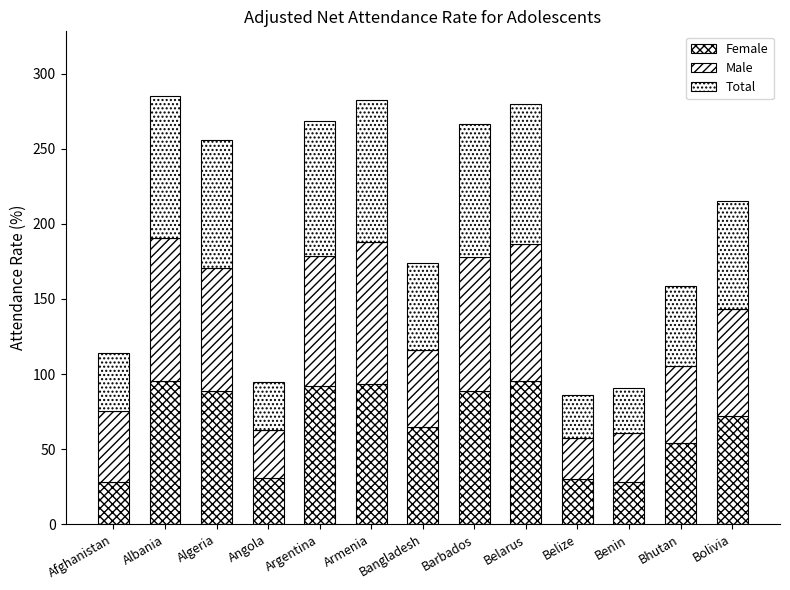

Rank the series by their maximum value, from lowest to highest.

Male, Total, Female